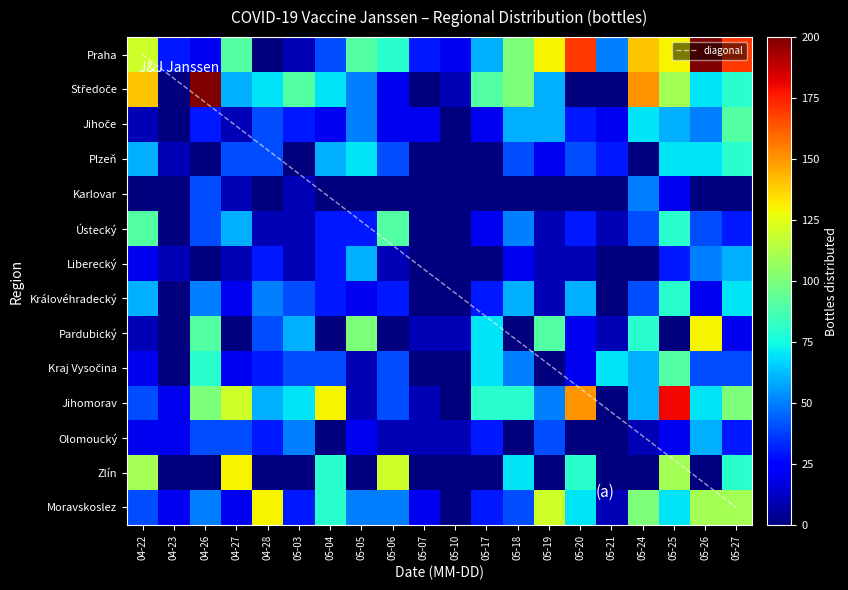

At how many categories does at least one series exceed 34?

17